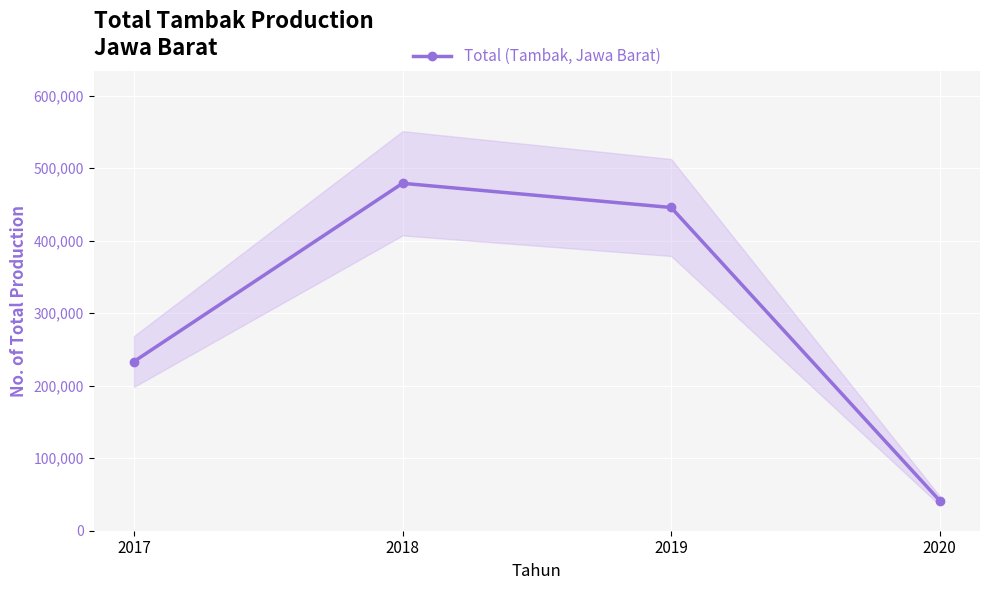

List the labels in order of value, largest first.

2018, 2019, 2017, 2020